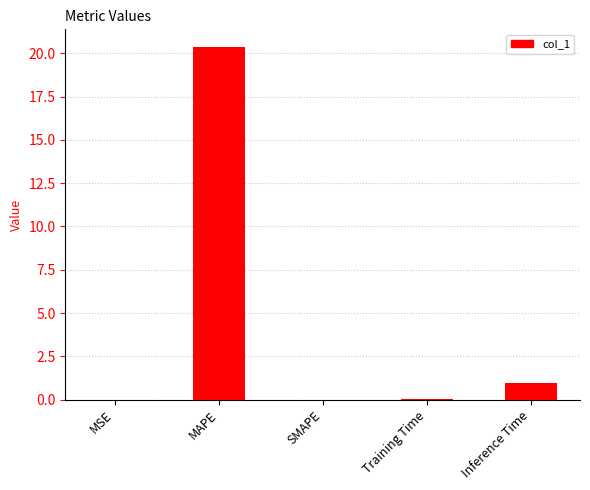

What is the sum of all values?

21.4